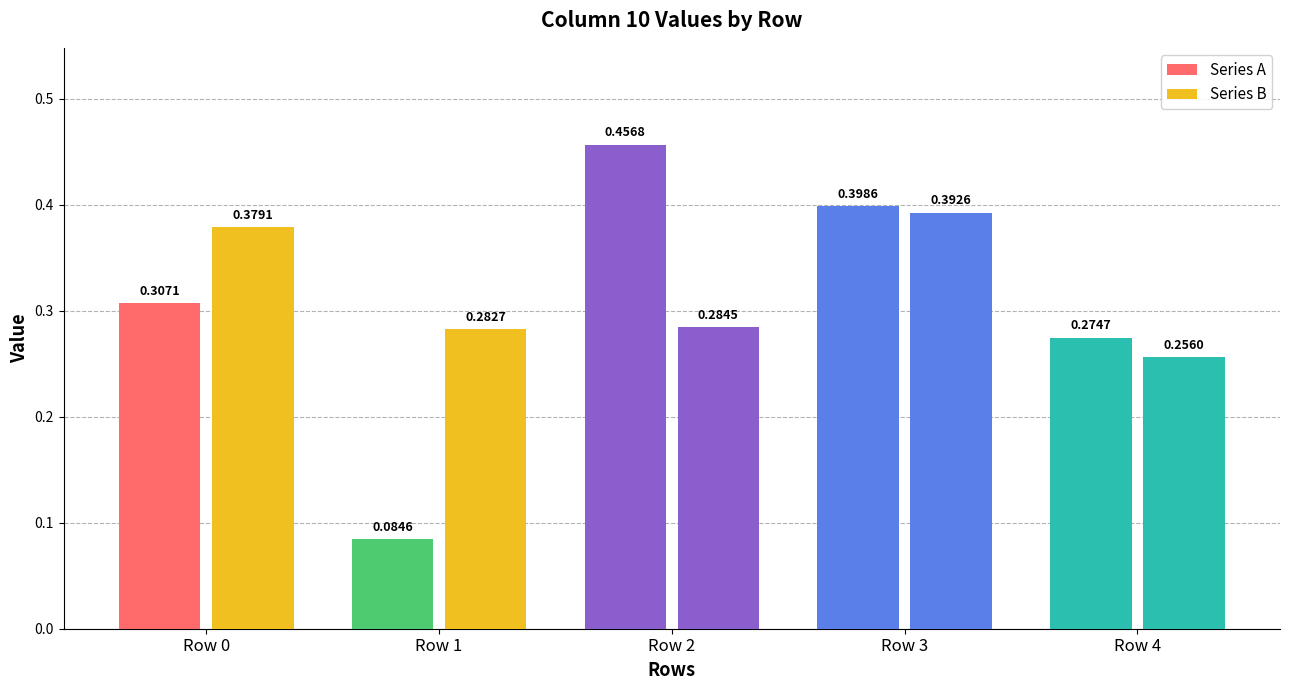

Reading left to right, extract all data points from this chart.

Series A: 0.3	0.1	0.5	0.4	0.3
Series B: 0.4	0.3	0.3	0.4	0.3